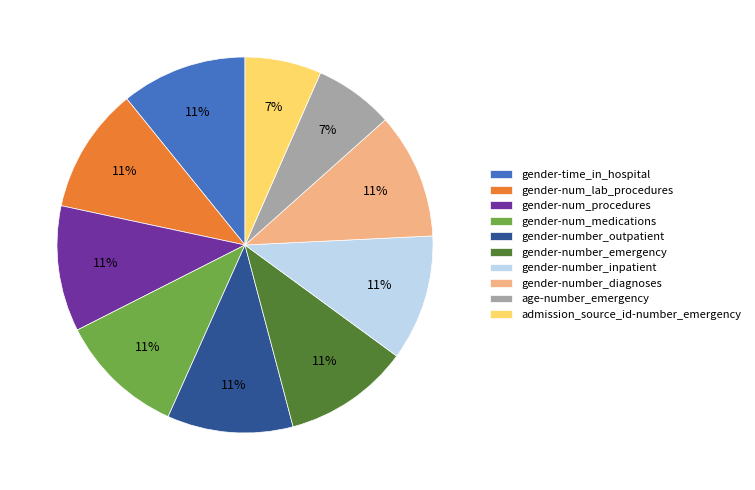

True or false: gender-time_in_hospital accounts for 11% of the total.

True